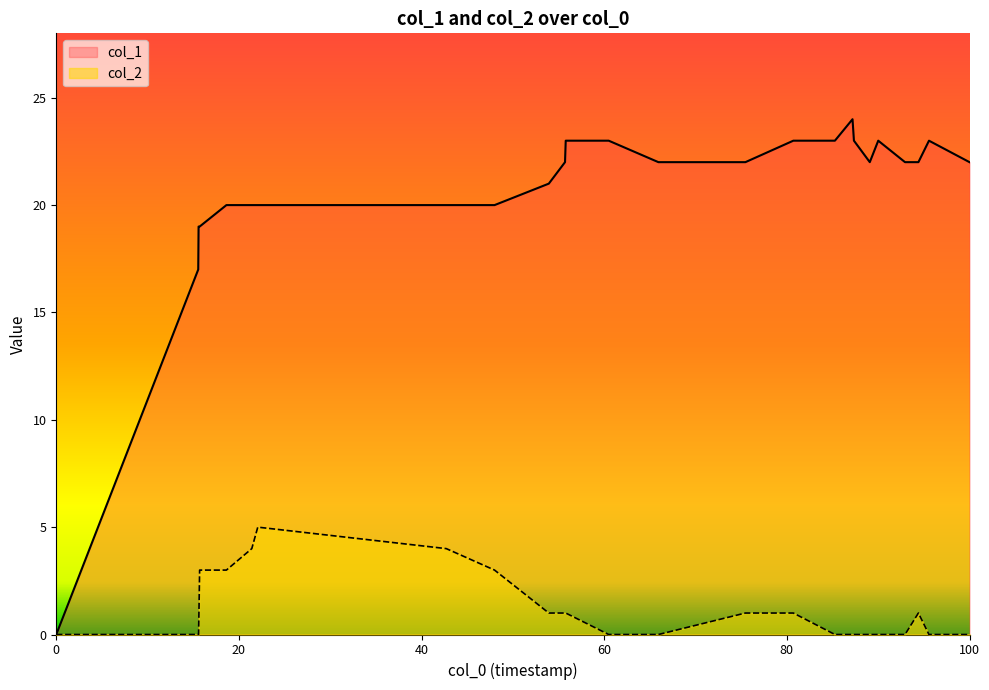

At how many categories does at least one series exceed 9?

25